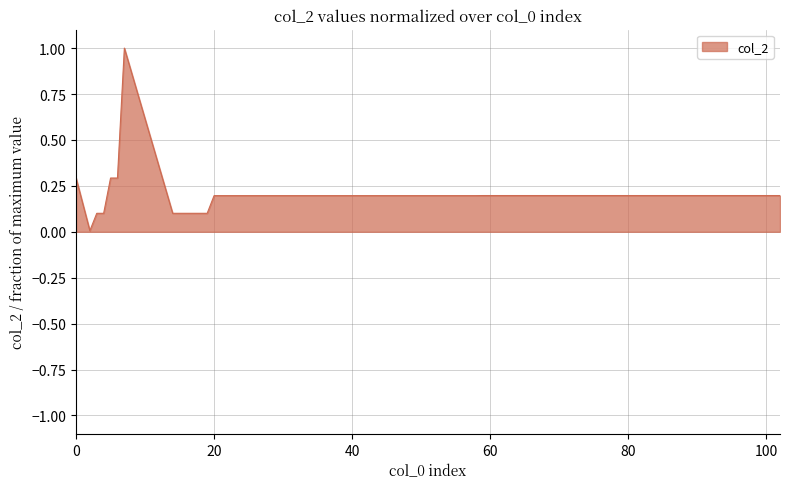

What is the maximum value shown in the chart?

1.0